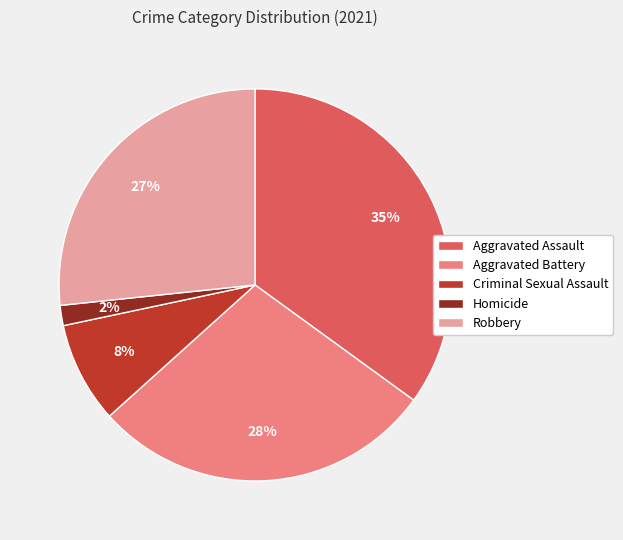

True or false: Homicide accounts for 2% of the total.

True